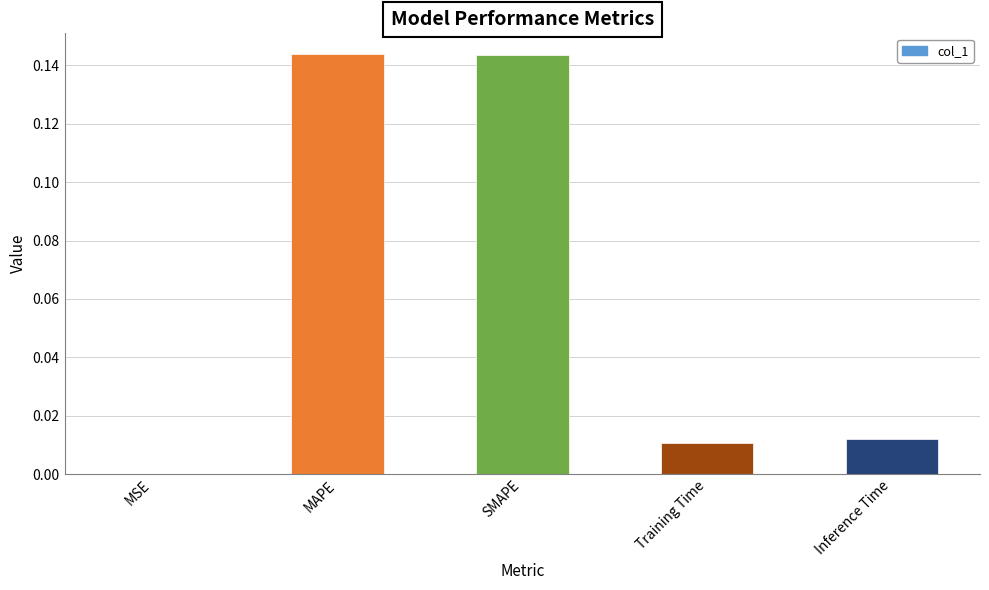

Is it true that the value at Training Time is 0.0?

True